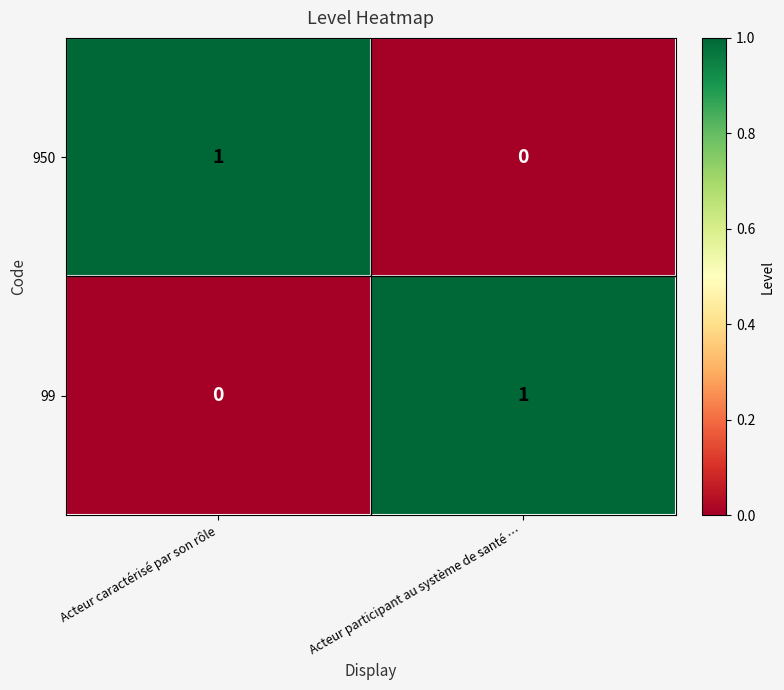

What is the total value across all series at Acteur participant au système de santé …?

1